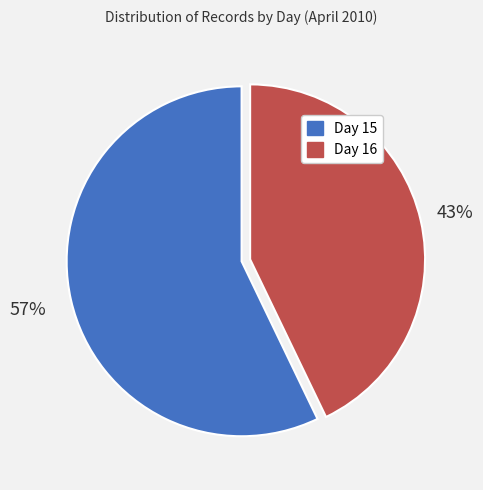

Does any single category account for the majority?

Yes